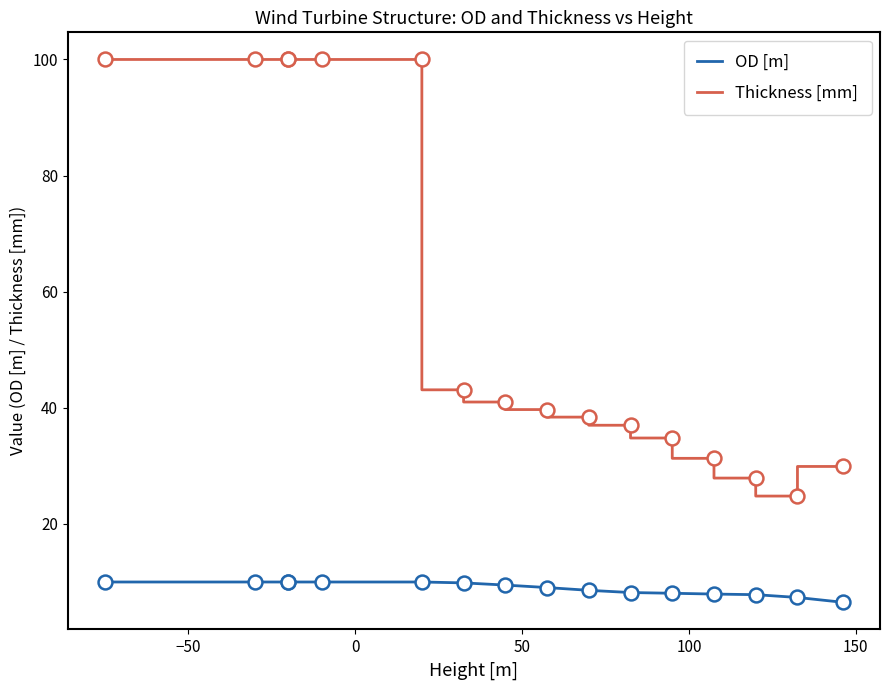

True or false: OD [m] and Thickness [mm] intersect in this chart.

False